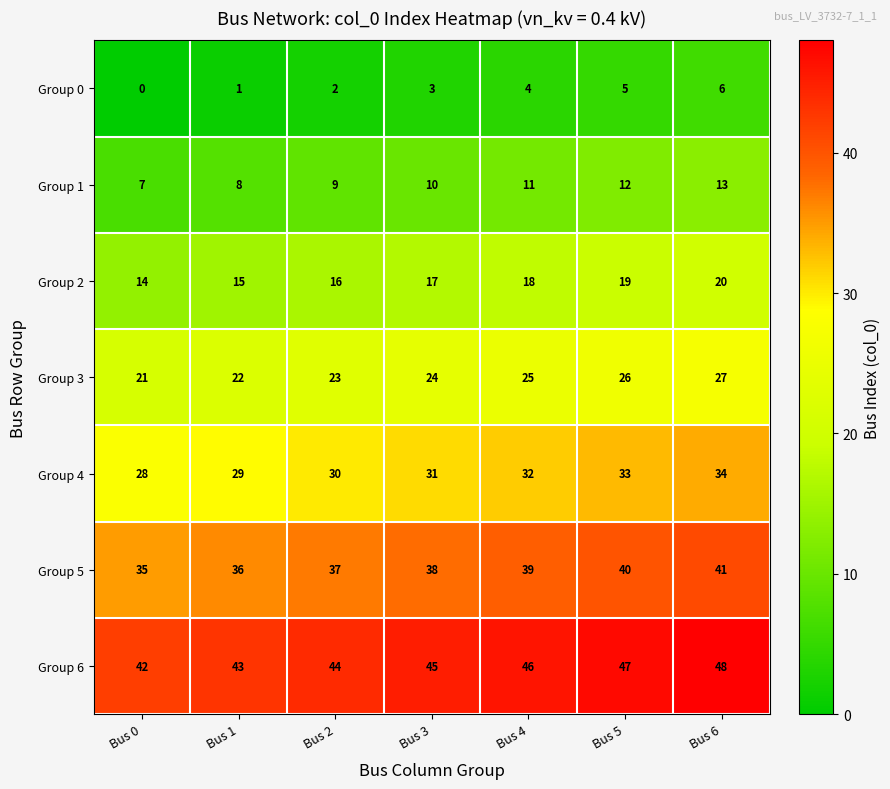

What is the total value across all series at Bus 1?

154